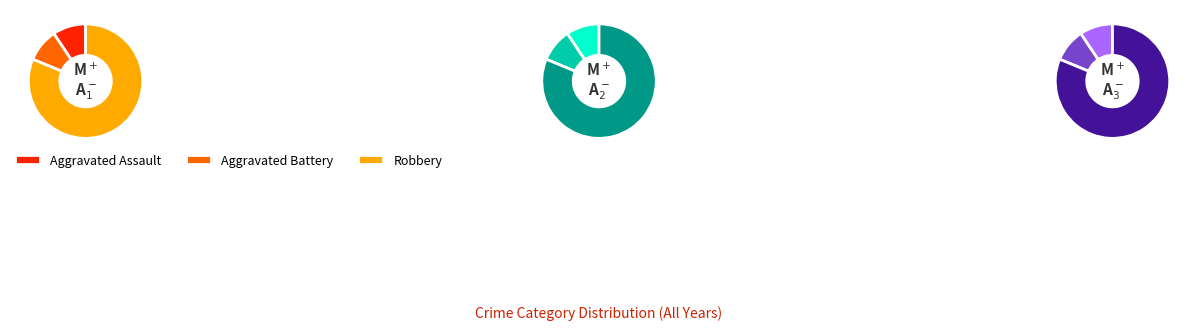

Which category has the smallest portion of the pie?

Aggravated Assault